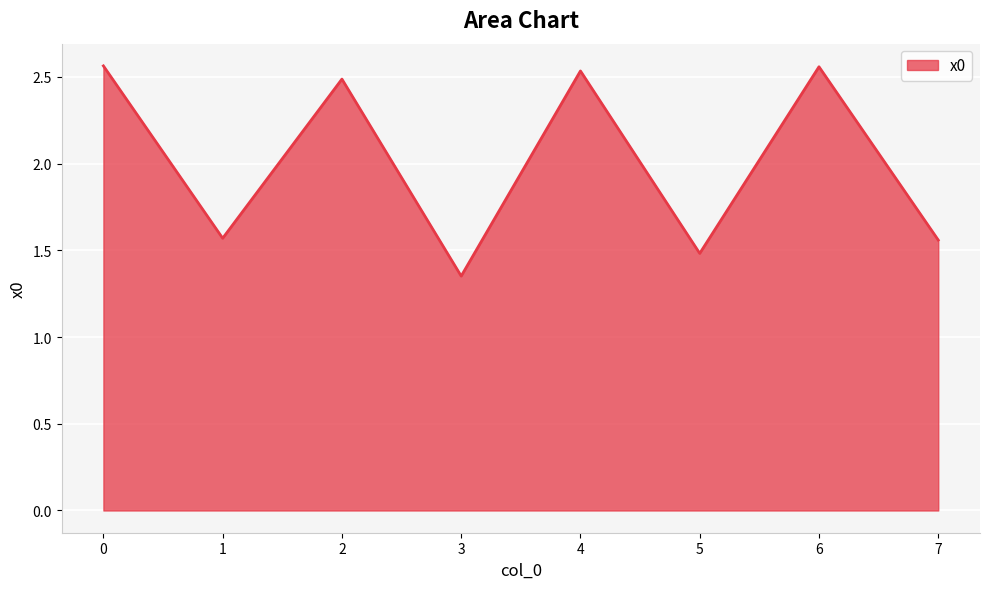

Which label corresponds to the smallest value in the chart?

3